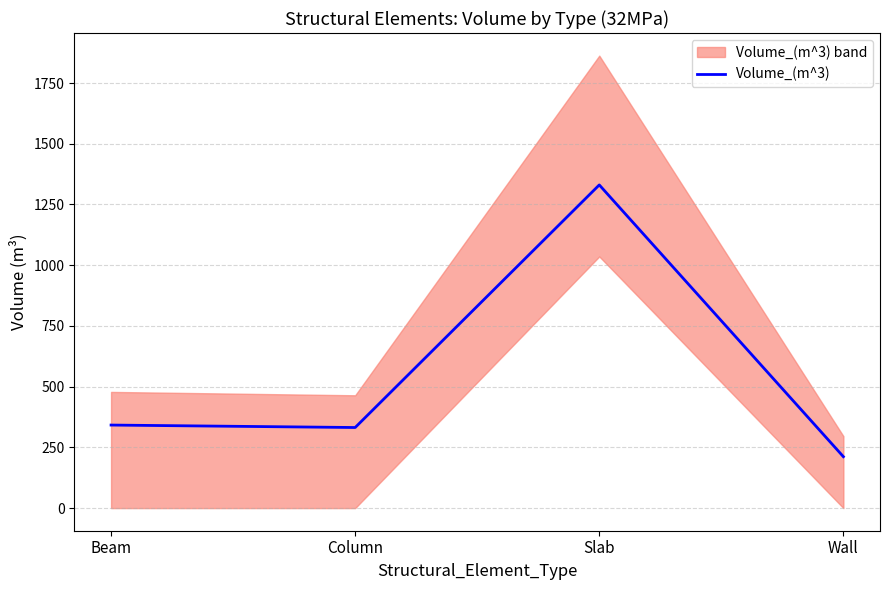

Is it true that the value at Beam is 554.9?

False